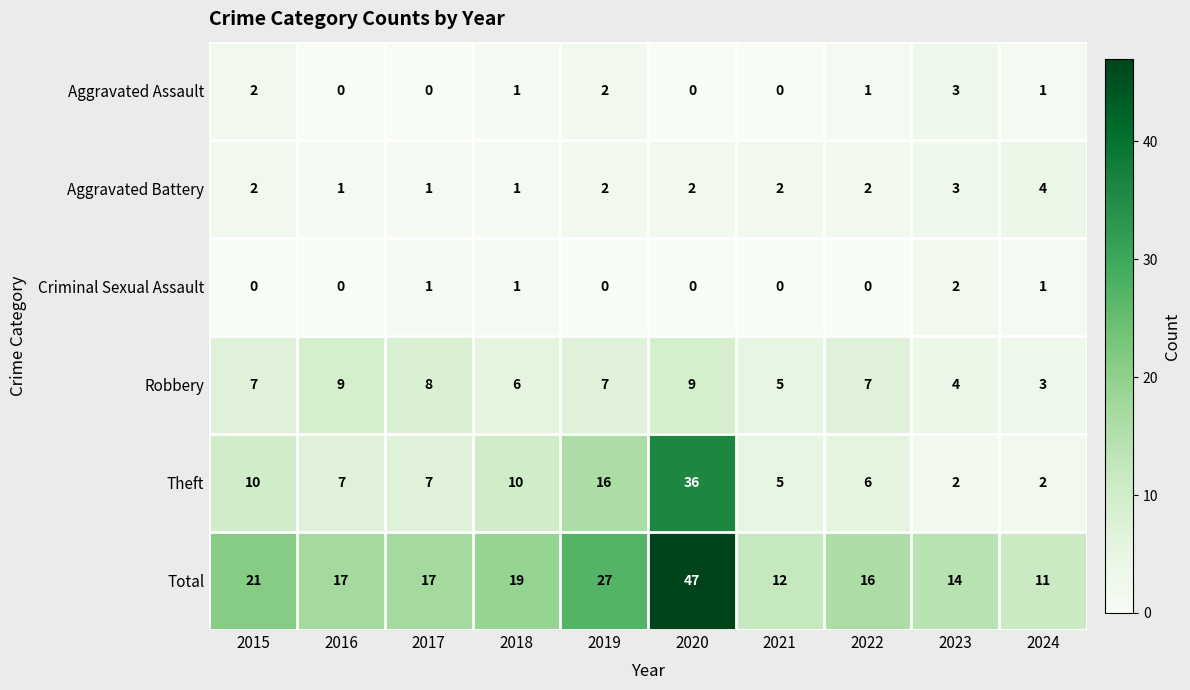

Between 2015 and 2021, which series saw the biggest shift?

Total